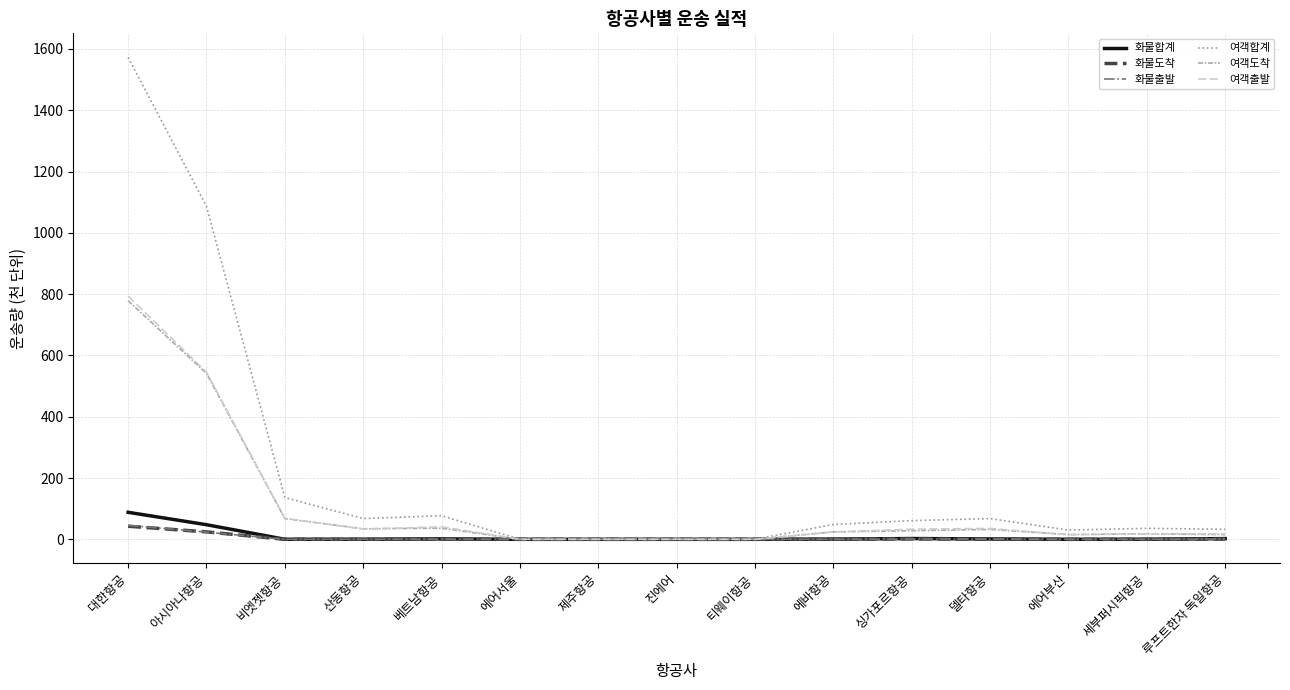

At which category is the sum across all series the highest?

대한항공